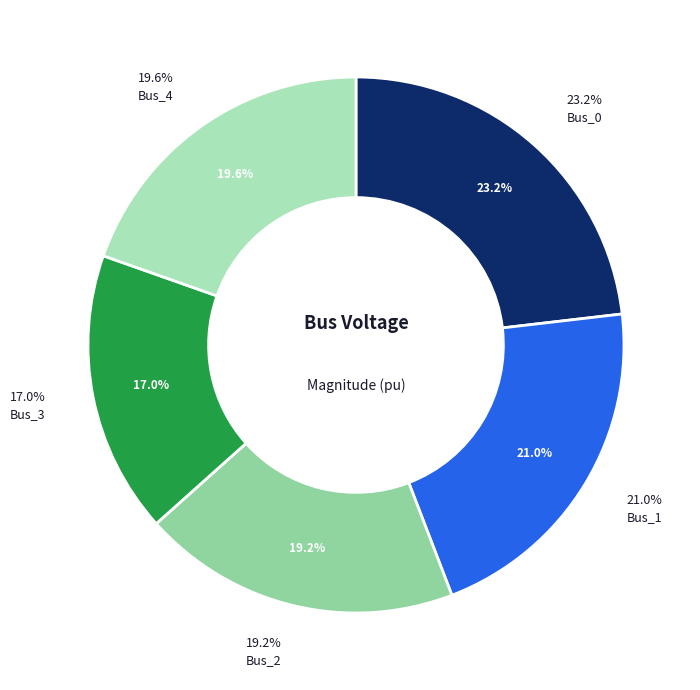

True or false: Bus_0 accounts for 35% of the total.

False